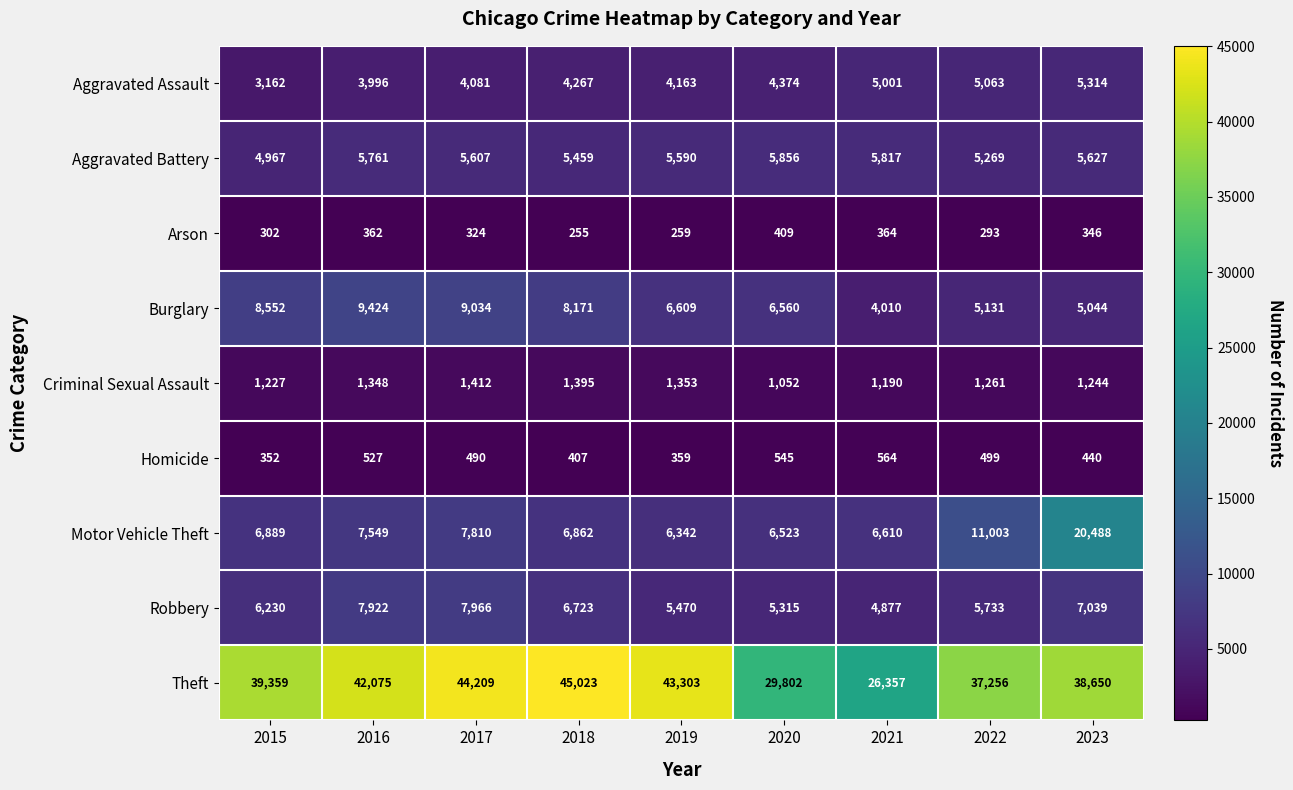

True or false: Robbery has a value of 1674 at 2016.

False